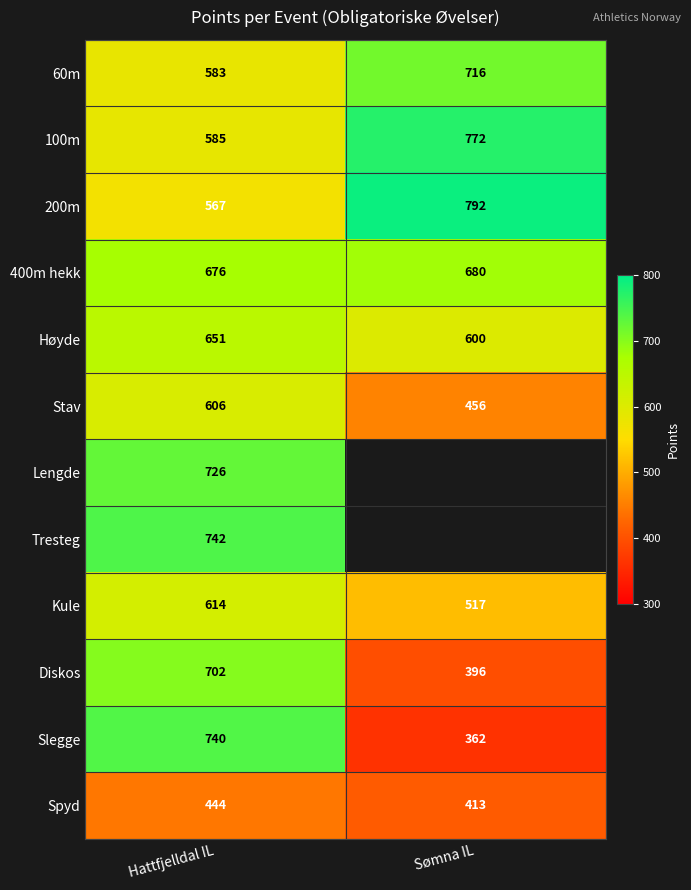

At how many categories does at least one series exceed 596?

2